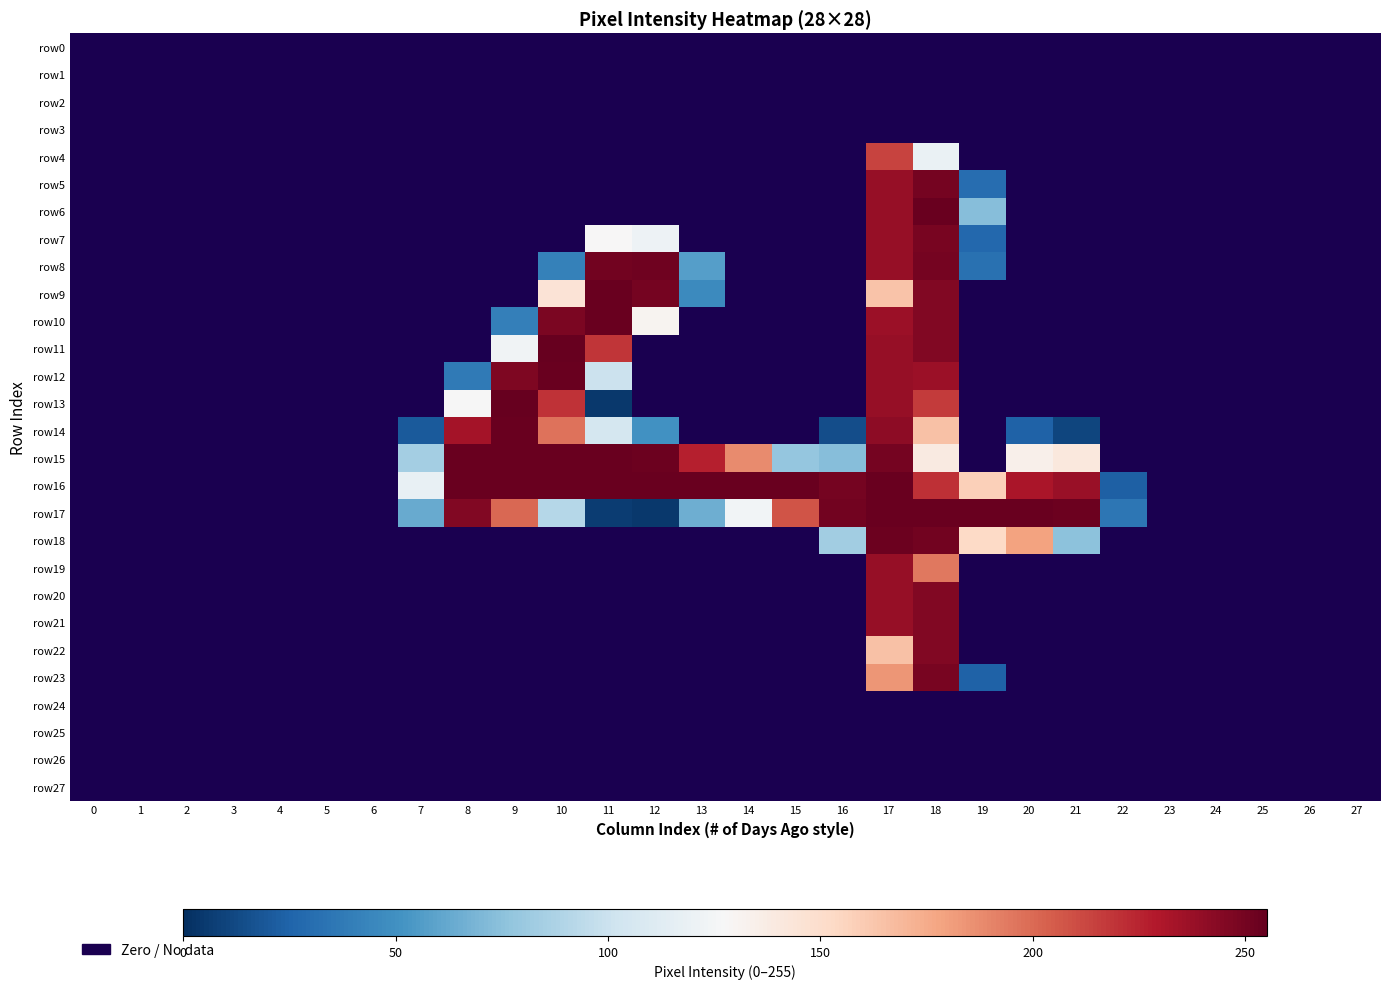

Is the value of row6 at 14 greater than the value of row26 at 21?

No